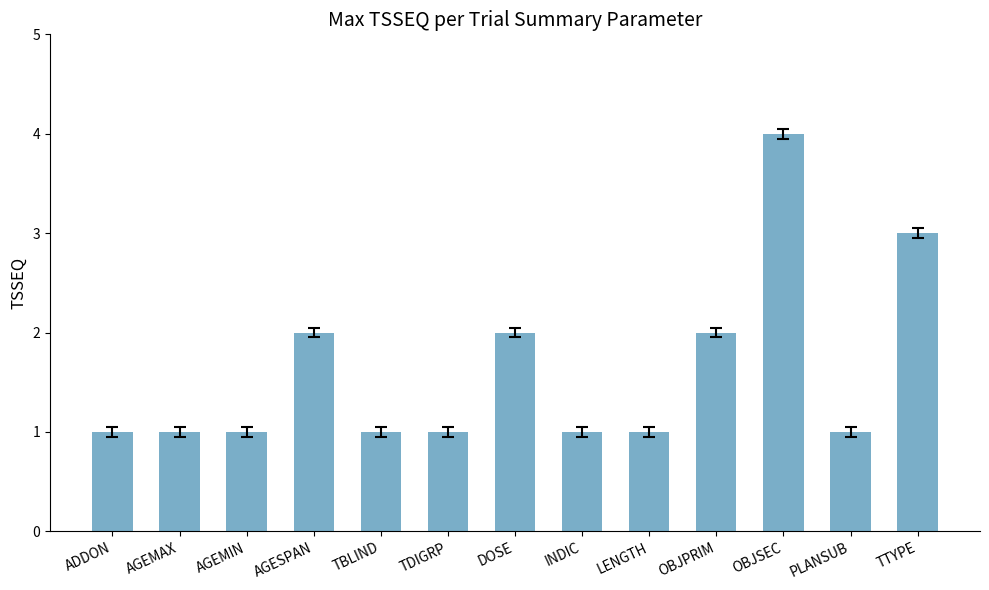

What is the sum of all values?

21